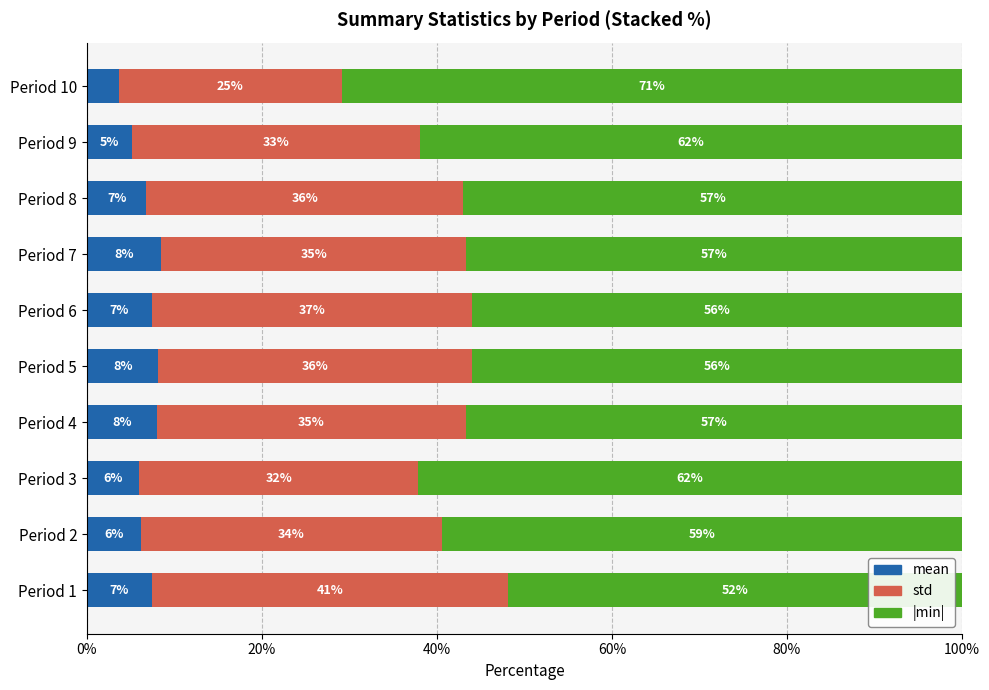

List the series in order of their overall mean, highest first.

|min|, std, mean